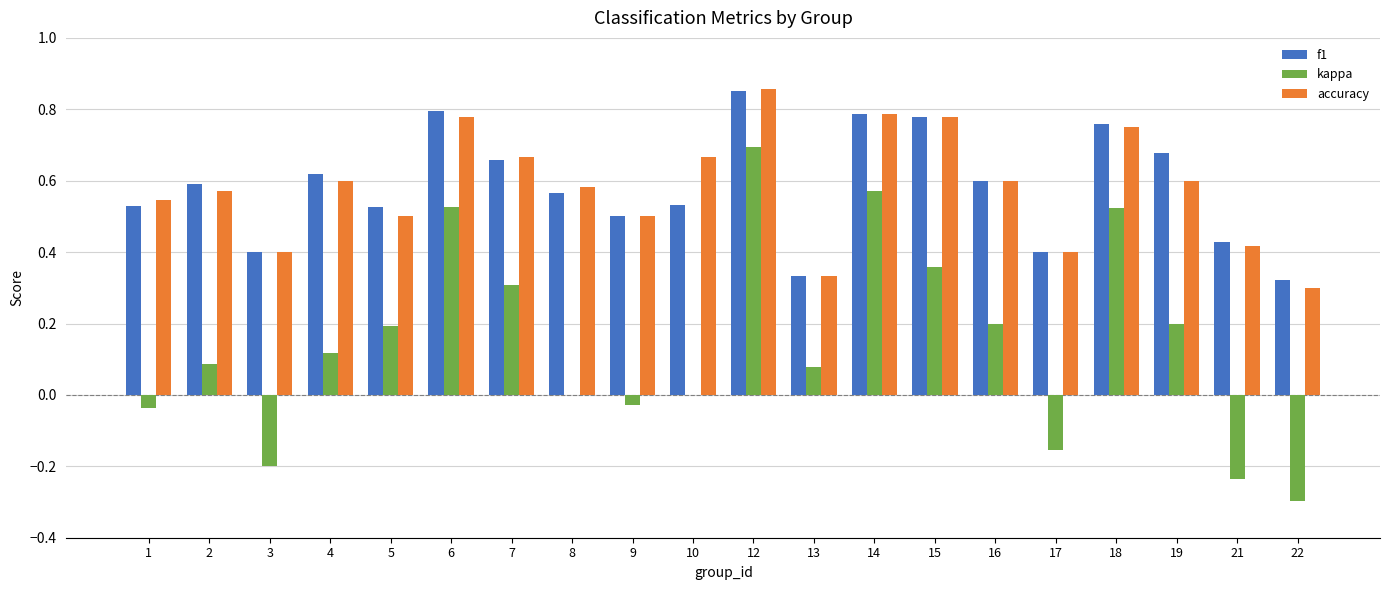

The f1 series shows 0.7 at 1. True or false?

False